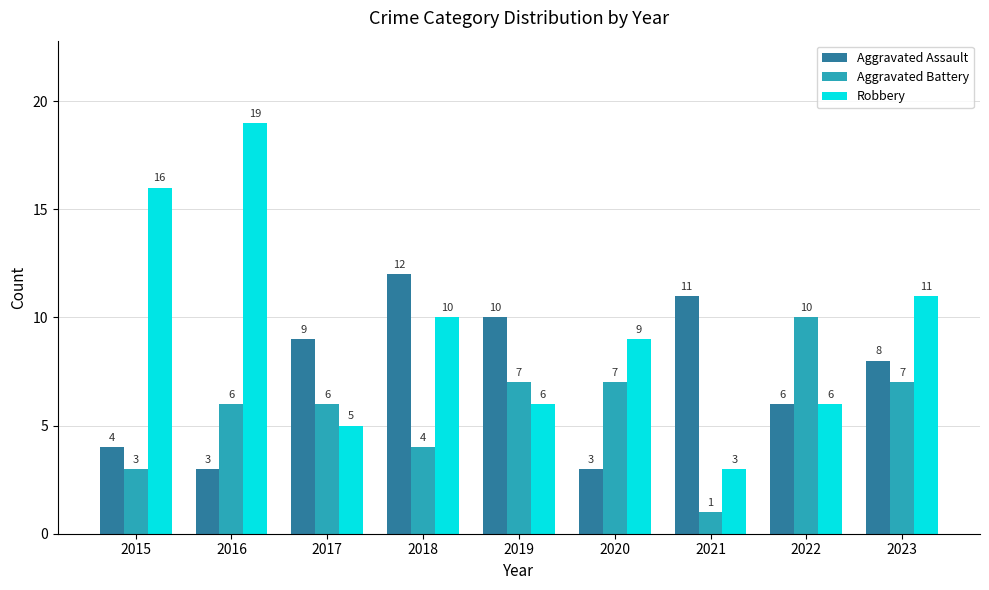

How many bars are there in total?

27